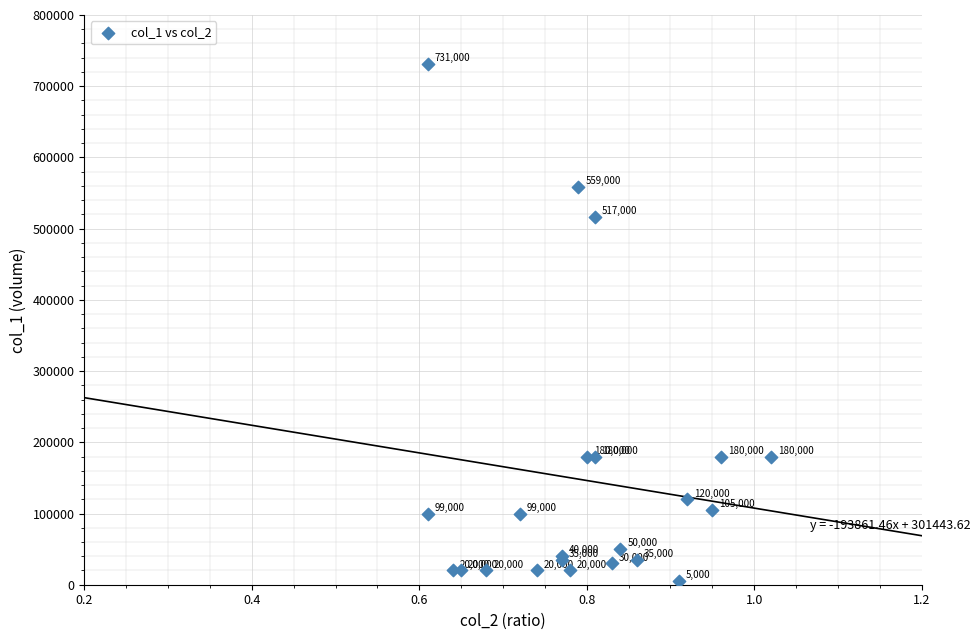

What Y value in the scatter plot is closest to 368000?

517000